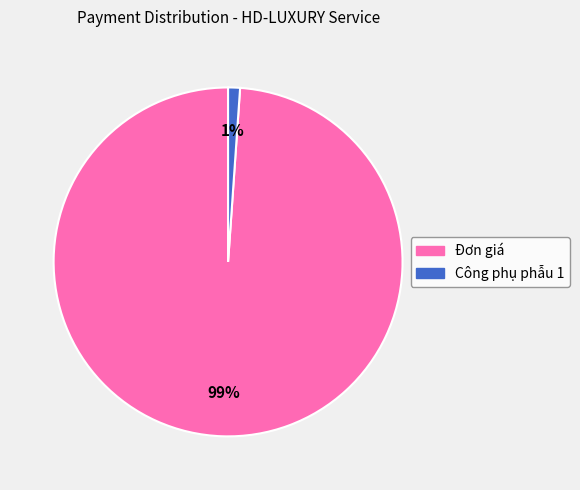

Rank the categories by value from lowest to highest.

Công phụ phẫu 1, Đơn giá